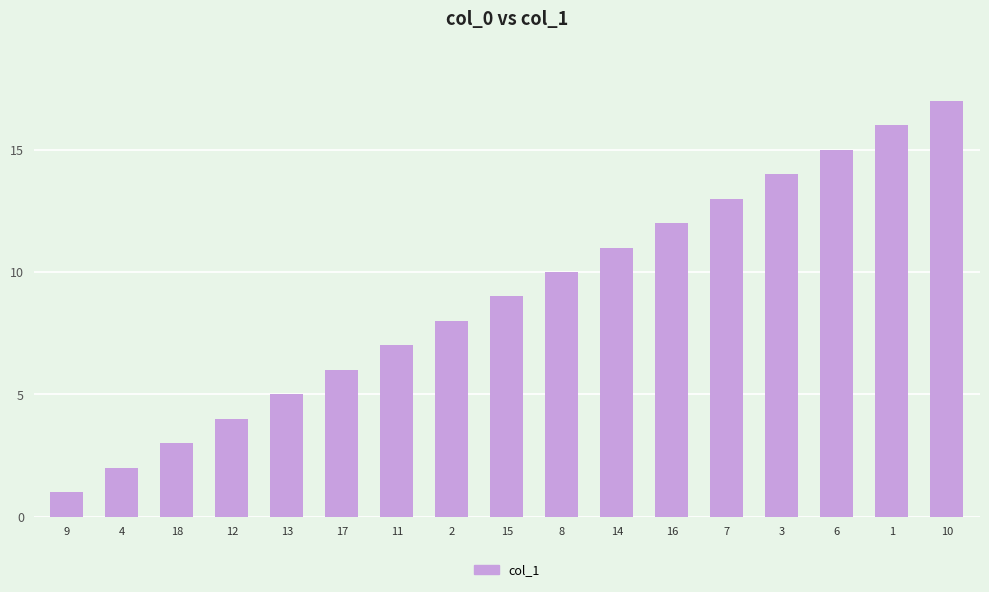

What is the label of the 6th bar from the left?

17